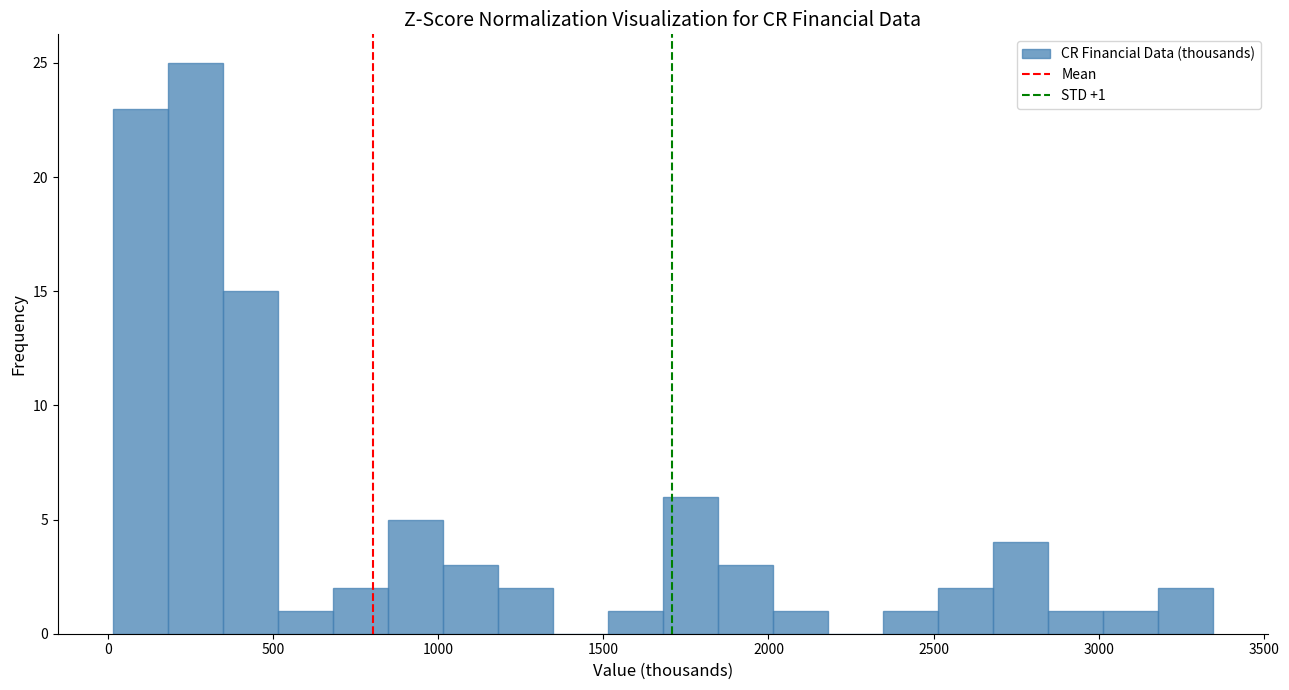

Read against the x-axis, roughly where is the centre of the tallest bar?

250